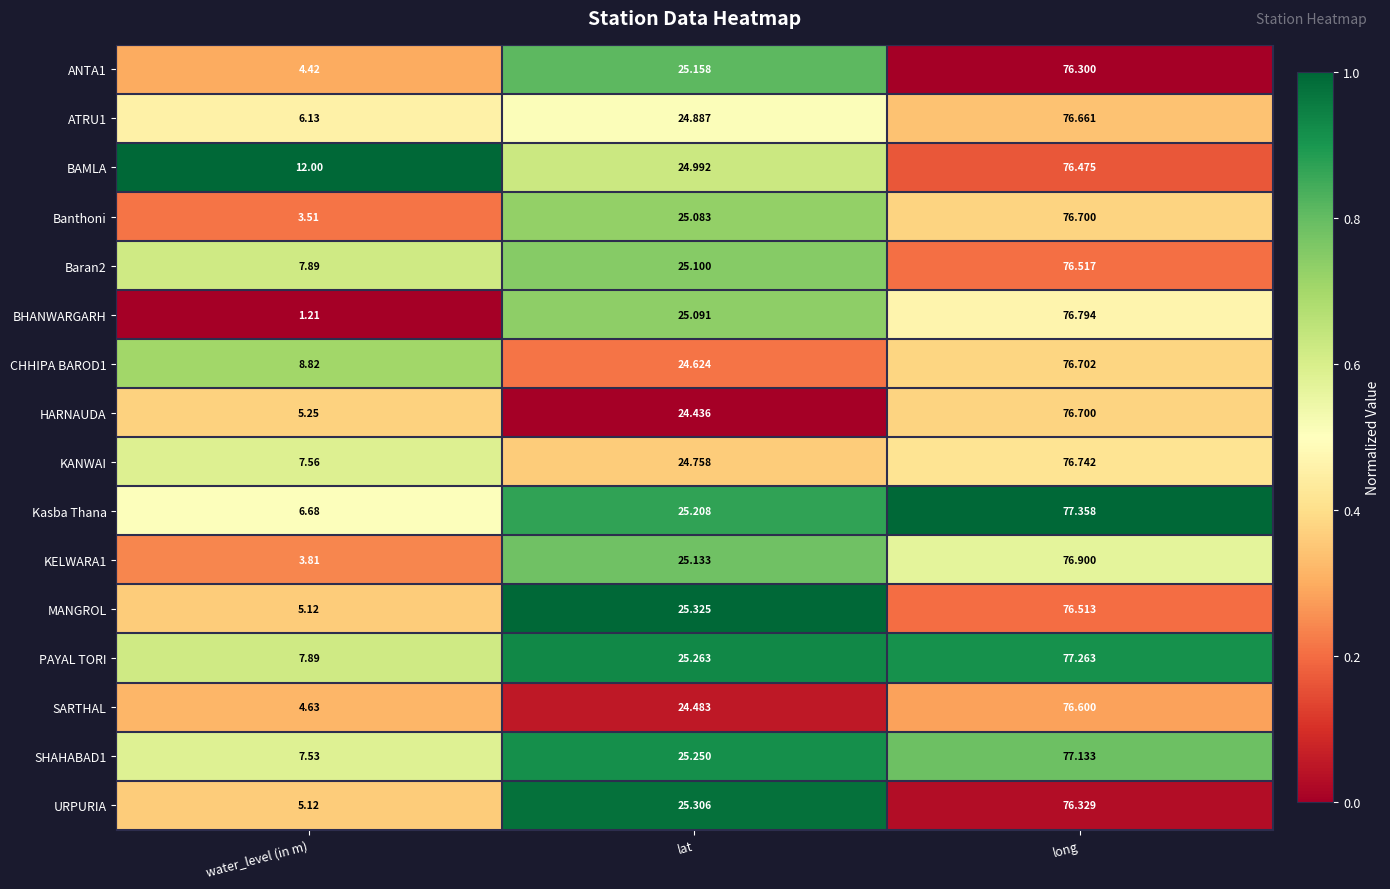

Rank the categories by BHANWARGARH value from lowest to highest.

water_level (in m), lat, long